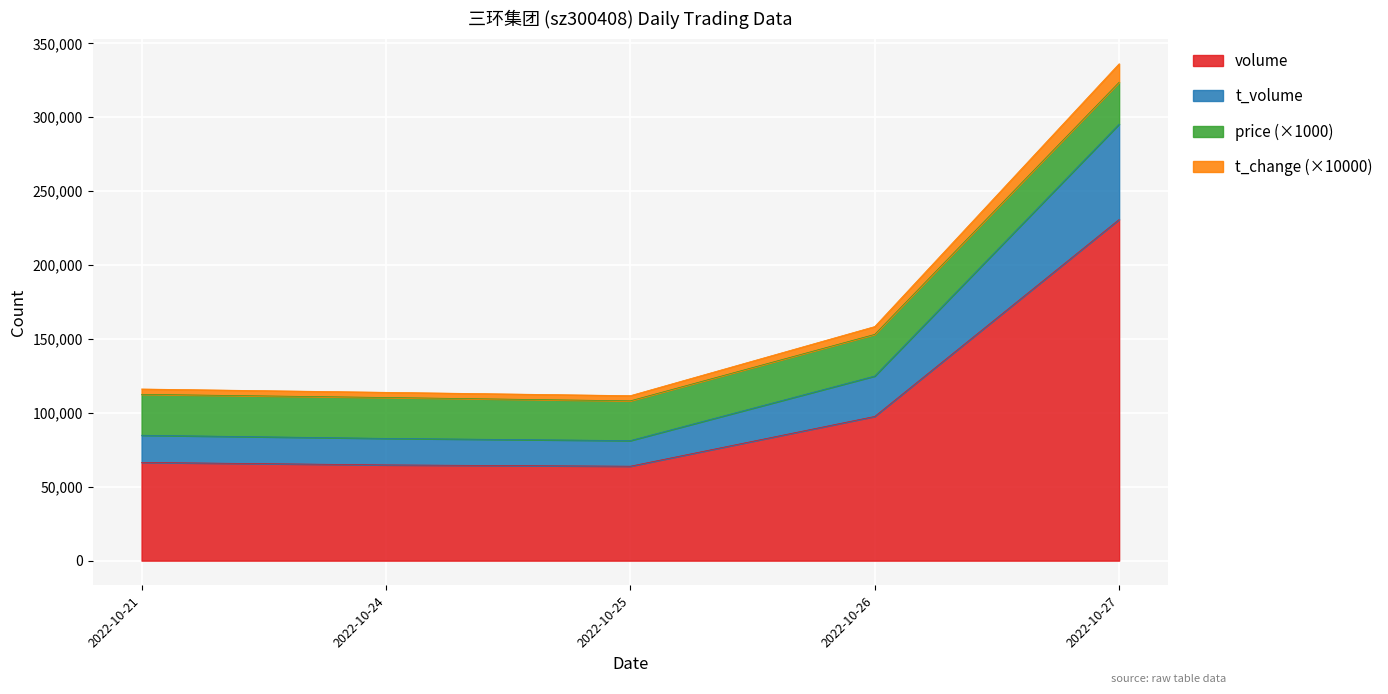

True or false: t_volume and t_change intersect in this chart.

False